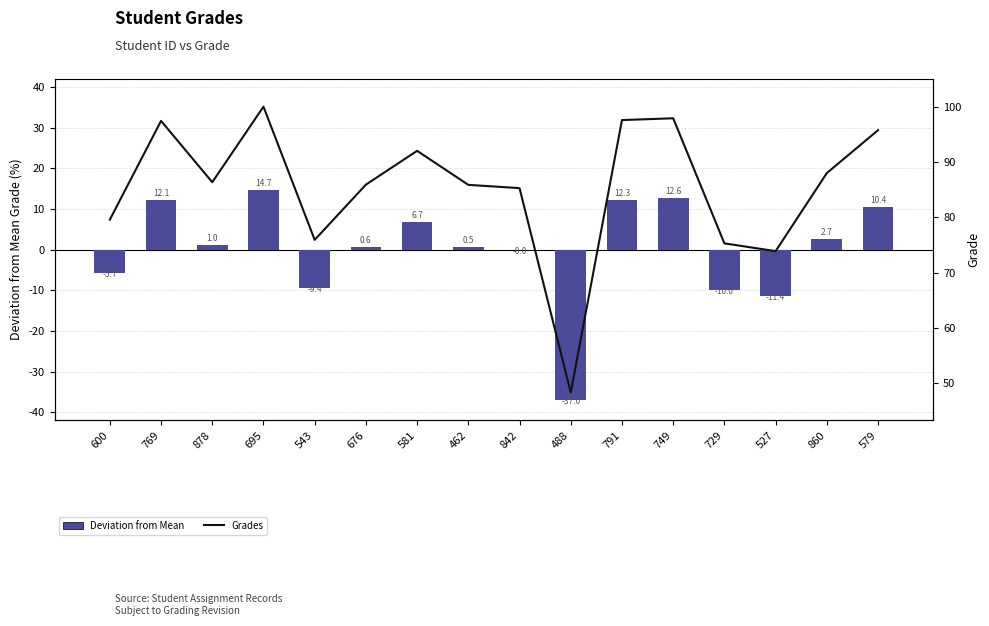

Which category has the lowest value in the Deviation from Mean series?

488